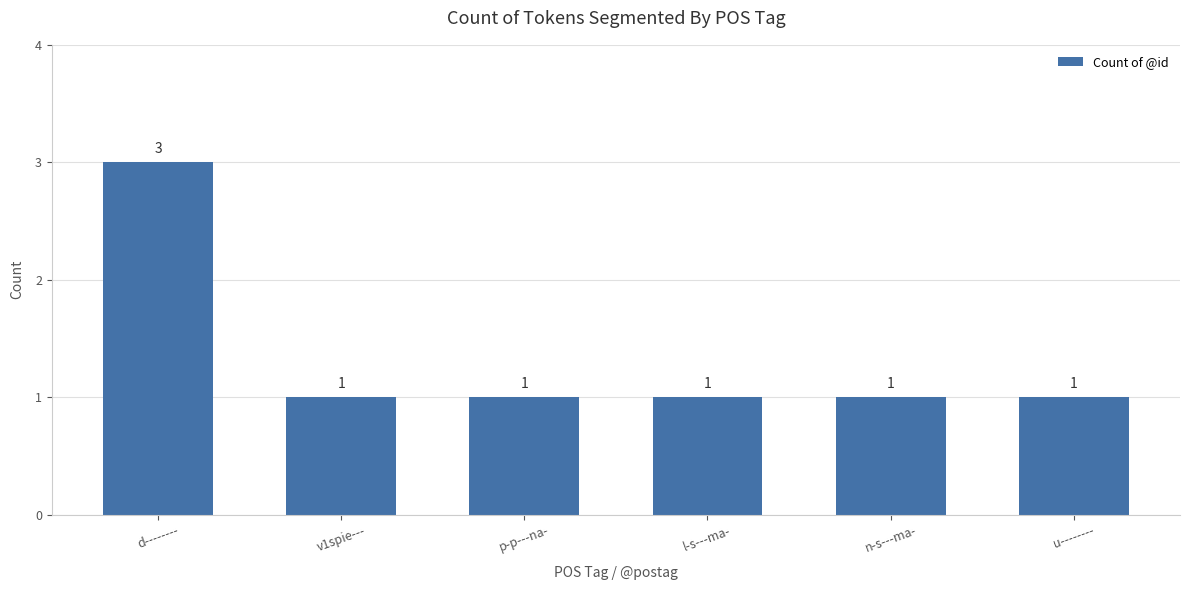

The value at l-s---ma- is 1. True or false?

True